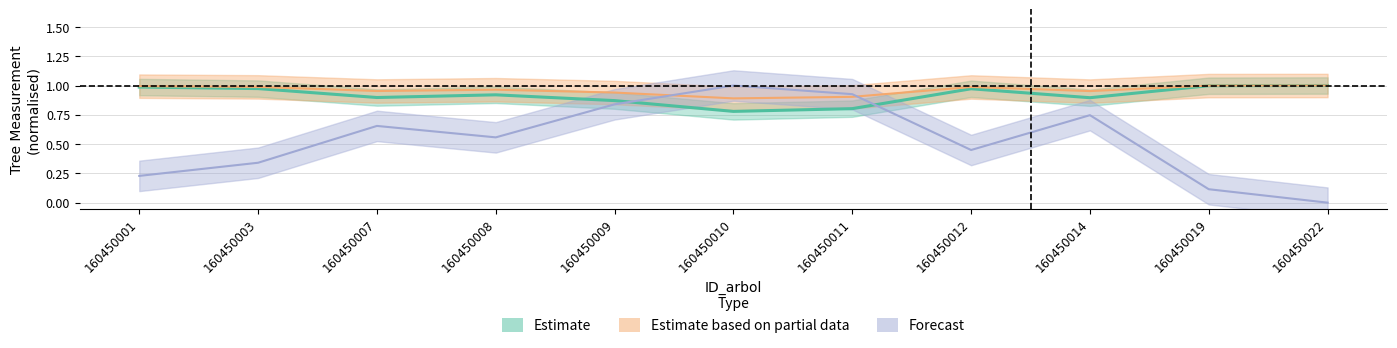

True or false: h has more than 2 points higher than both neighbors.

False